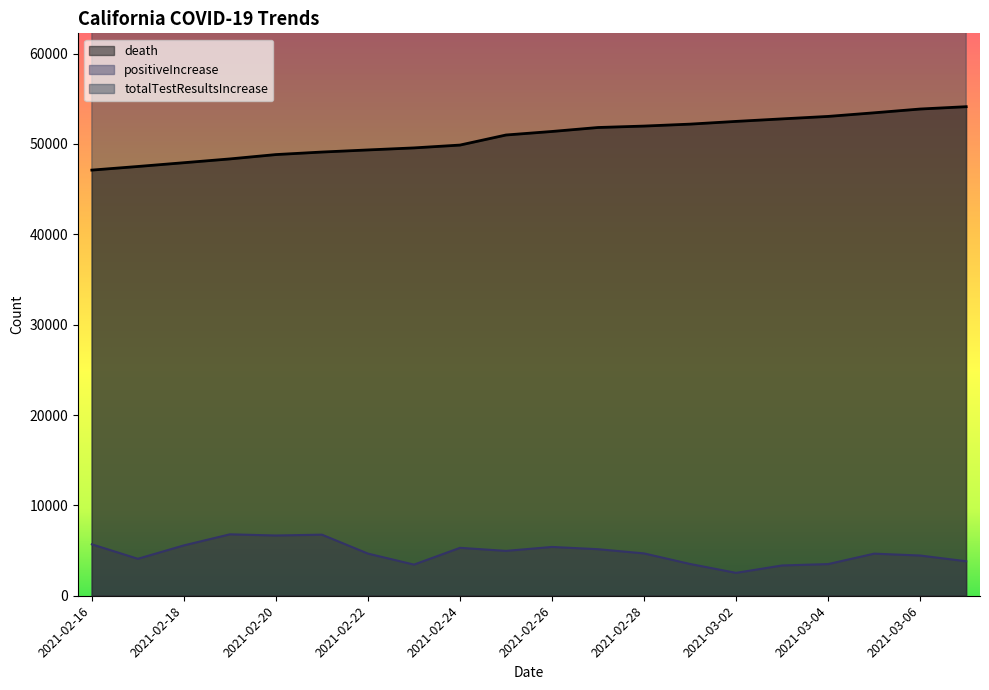

Count the number of categories in the chart.

20